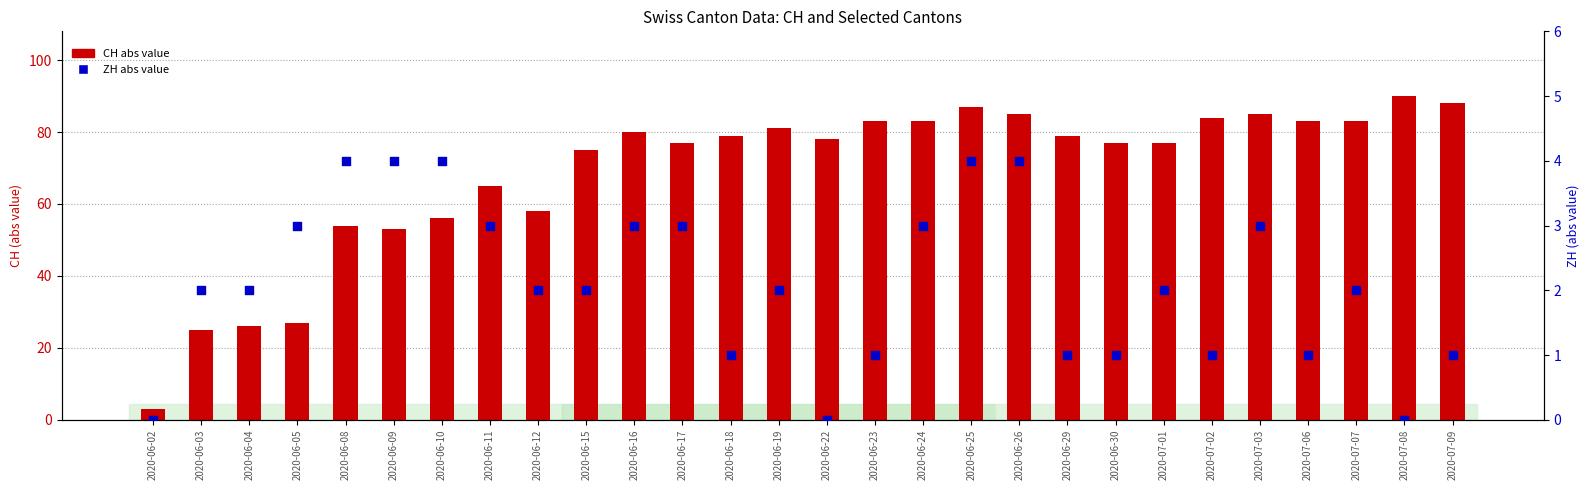

At how many categories does at least one series exceed 65?

19